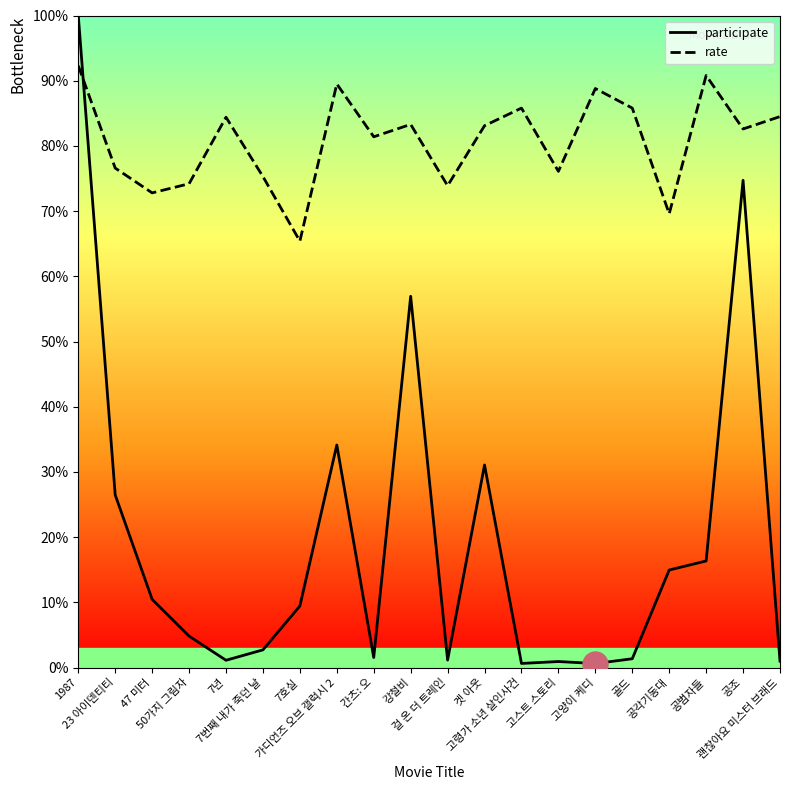

Reading left to right, what are all the values shown in this chart?

participate: 100.0	26.5	10.5	4.8	1.1	2.7	9.4	34.1	1.5	56.9	1.2	31.1	0.6	0.9	0.6	1.4	15.0	16.4	74.7	1.0
rate: 92.3	76.6	72.8	74.2	84.4	75.3	65.4	89.5	81.4	83.3	73.9	83.1	85.8	76.1	88.8	85.8	69.6	90.8	82.6	84.5